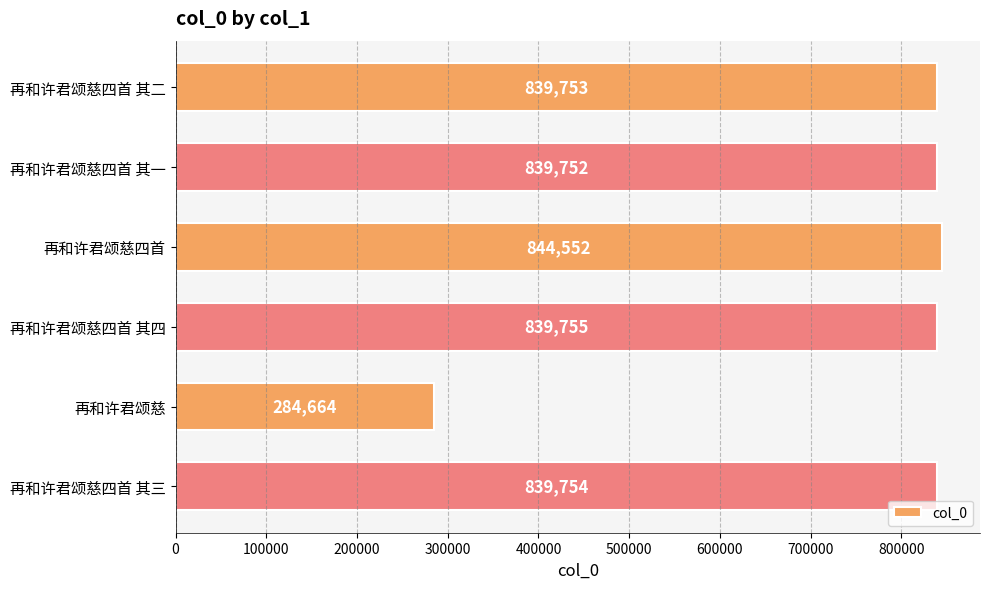

What is the maximum value shown in the chart?

844552